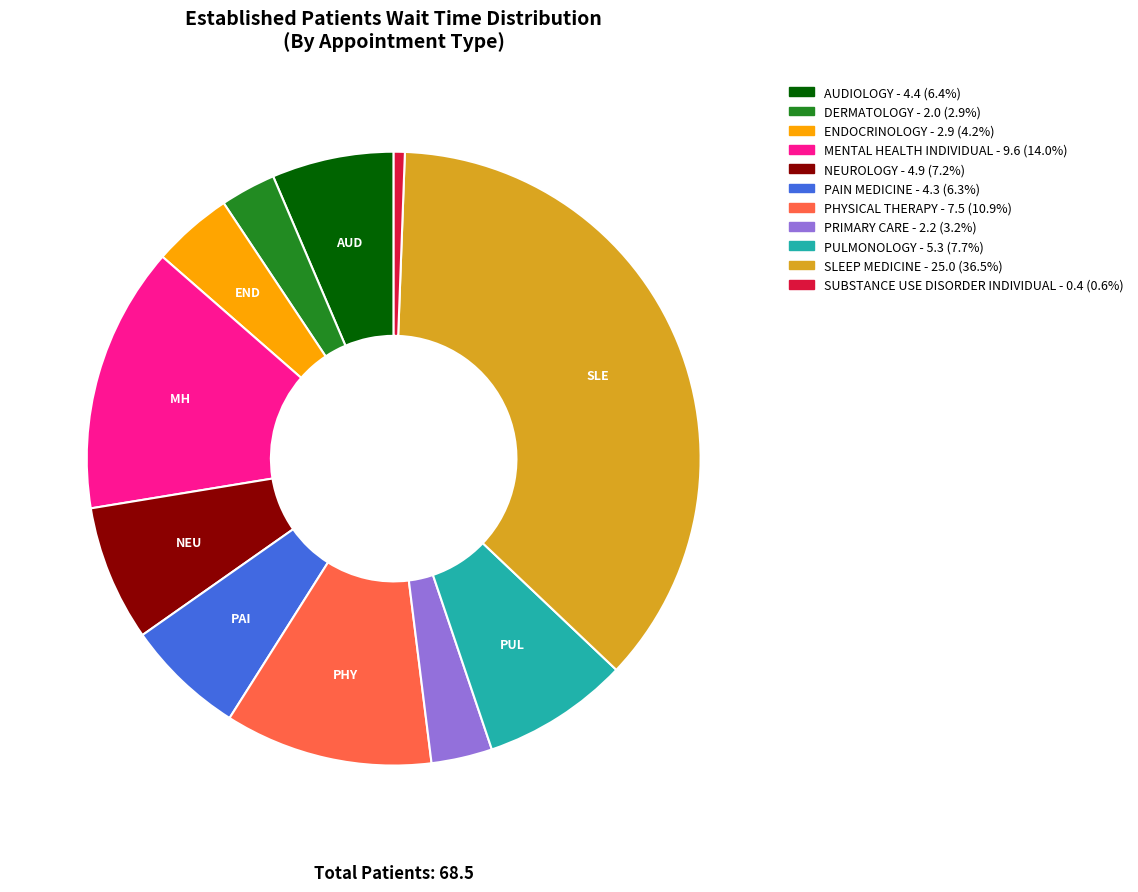

Which slice is the smallest?

SUBSTANCE USE DISORDER INDIVIDUAL